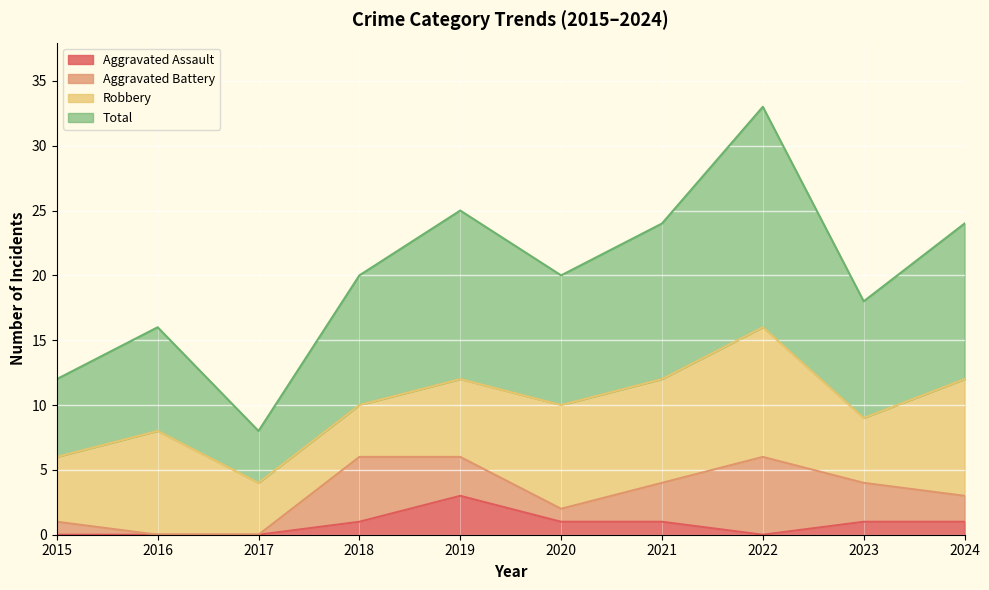

What is the sum of all Total values?

200